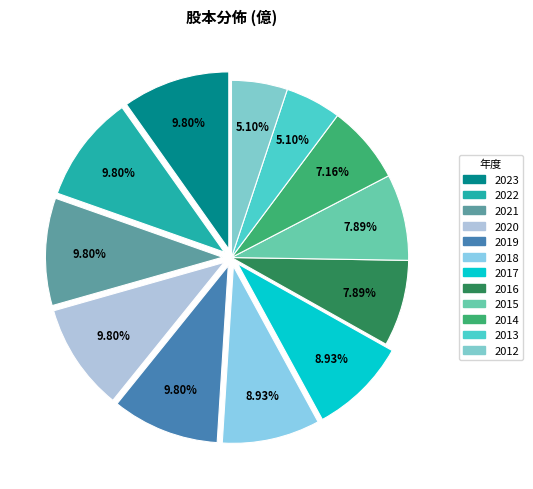

Rank the categories by value from highest to lowest.

2023, 2022, 2021, 2020, 2019, 2018, 2017, 2016, 2015, 2014, 2013, 2012